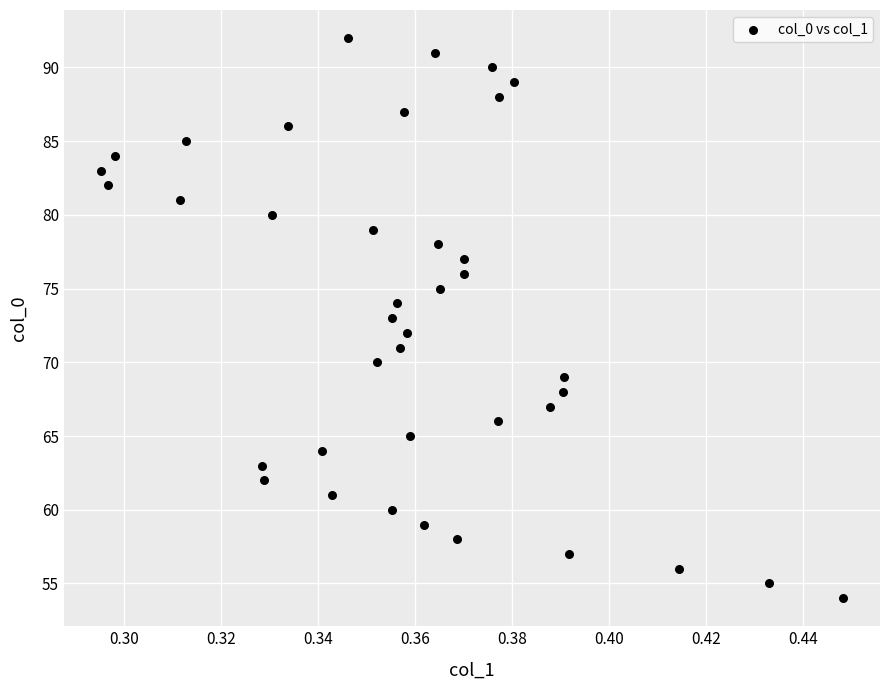

What is the range of Y values (max minus min)?

38